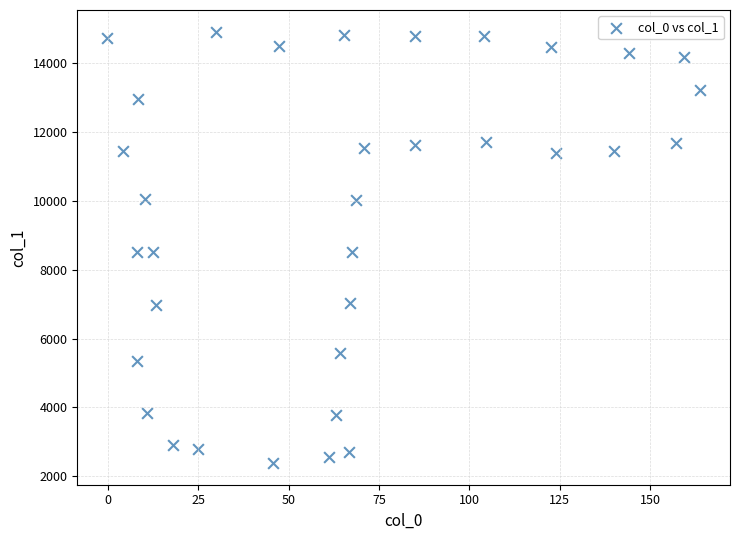

What is the range of Y values (max minus min)?

12524.6